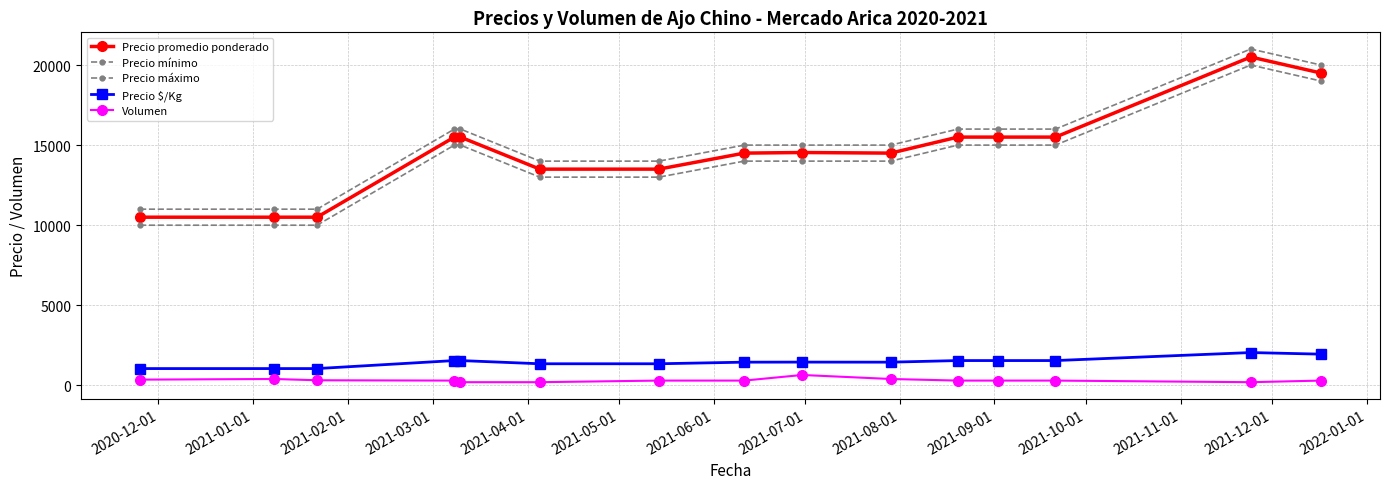

Which series has the widest spread of values?

Precio promedio ponderado